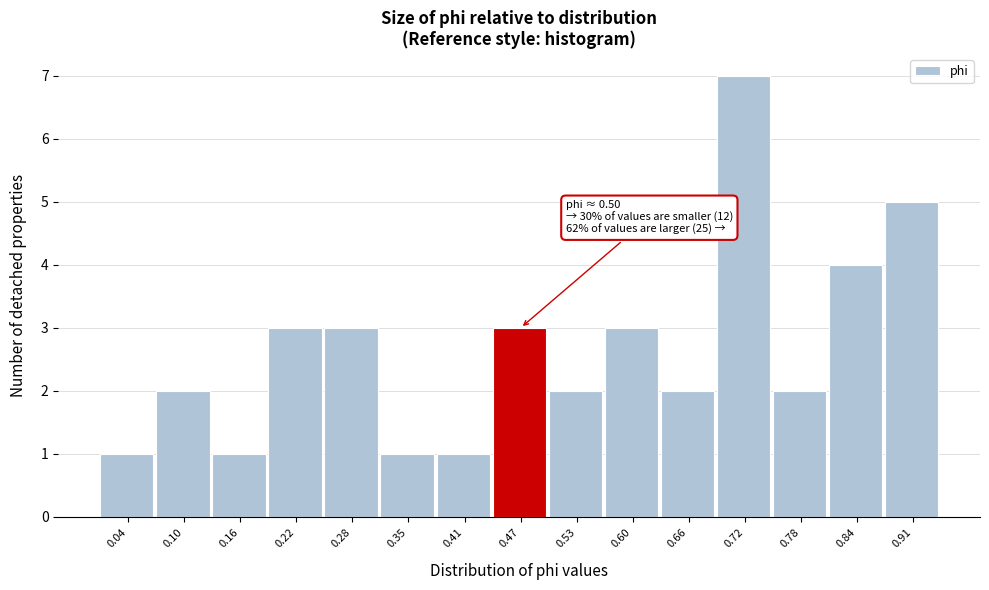

Reading right to left, list all the values displayed in this chart.

5	4	2	7	2	3	2	3	1	1	3	3	1	2	1